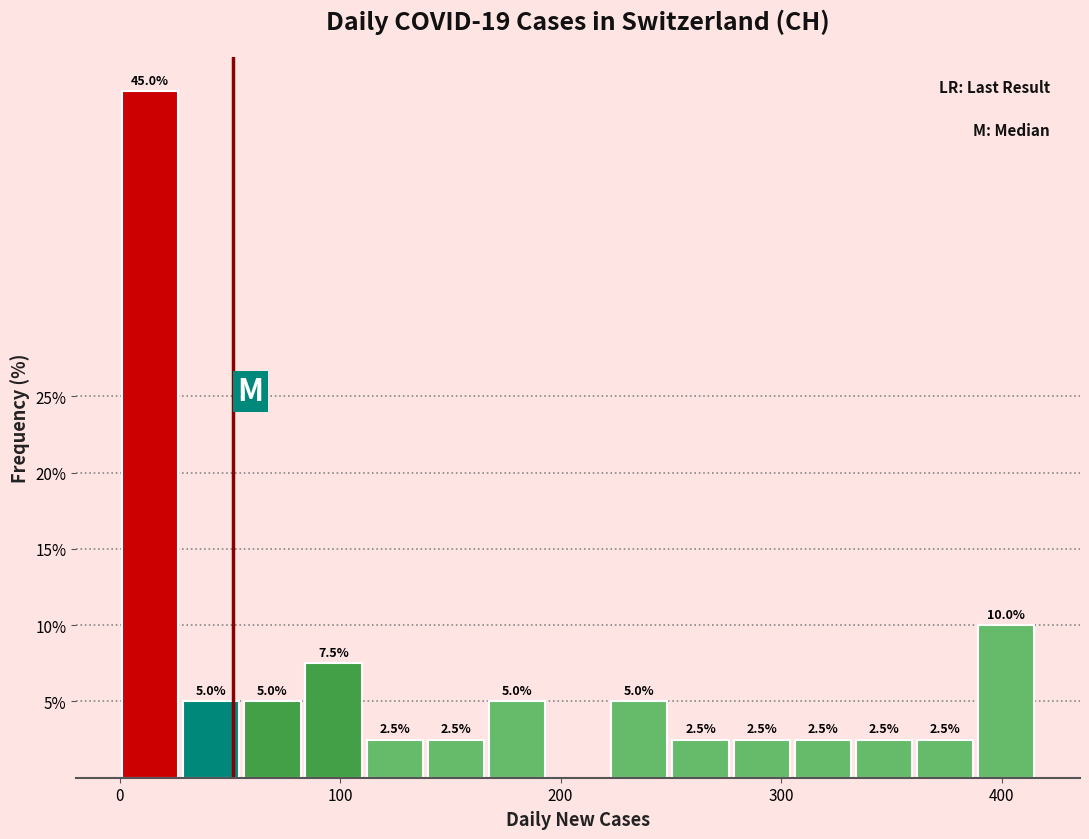

Around what value on the x-axis is the tallest bar? Give the approximate position of its centre, as read against the axis.

10